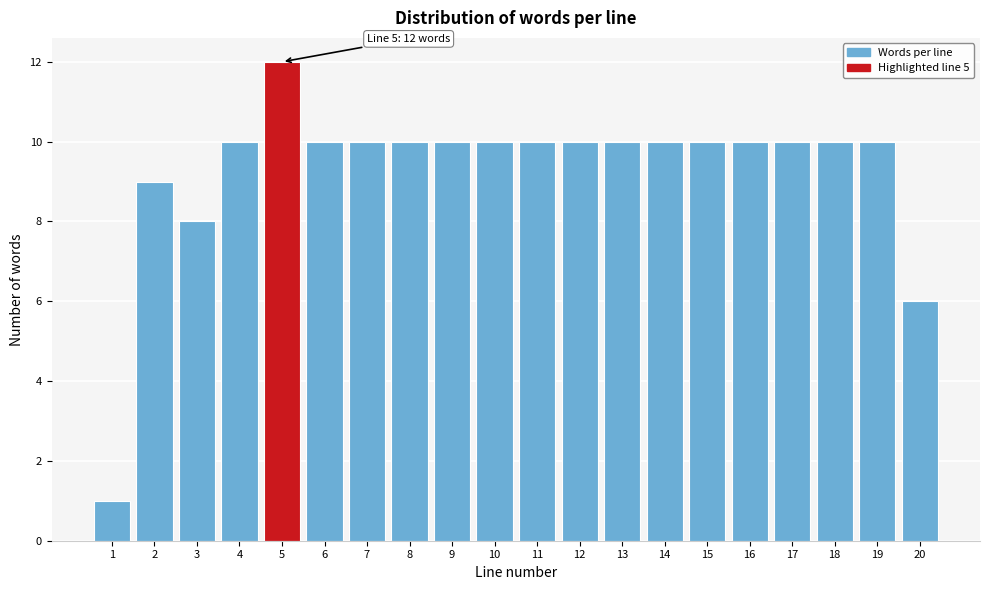

Reading right to left, what are all the values shown in this chart?

6	10	10	10	10	10	10	10	10	10	10	10	10	10	10	12	10	8	9	1